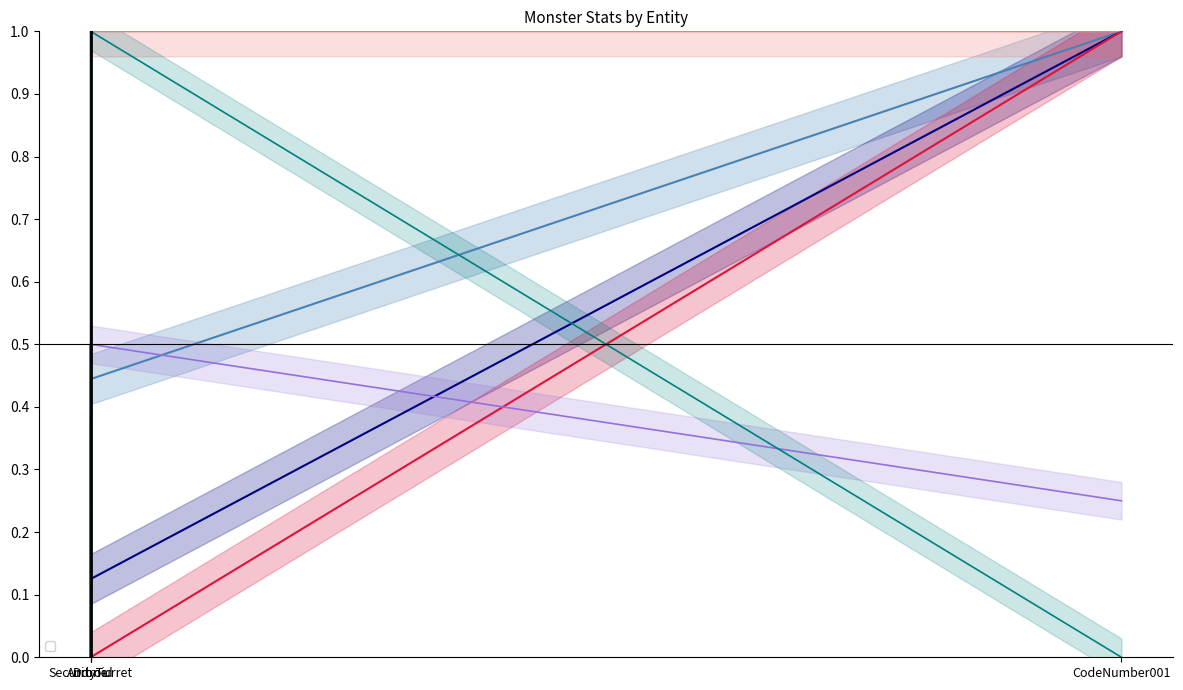

Which series has the largest total across all categories?

_atk